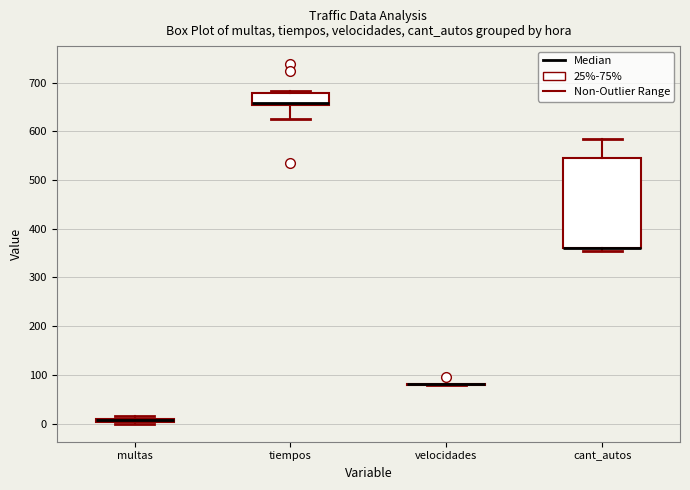

Where does the lower whisker of the box for tiempos end on the y-axis? The values are not printed on the chart, so give them approximately, as read against the axis.

620